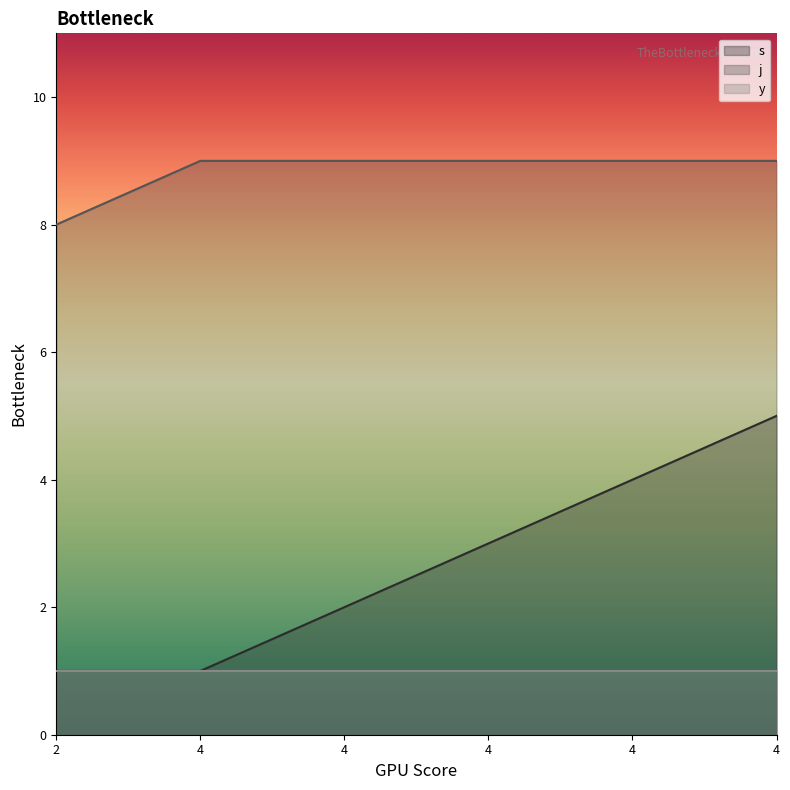

List the labels in order of j value, largest first.

4, 4, 4, 4, 4, 2